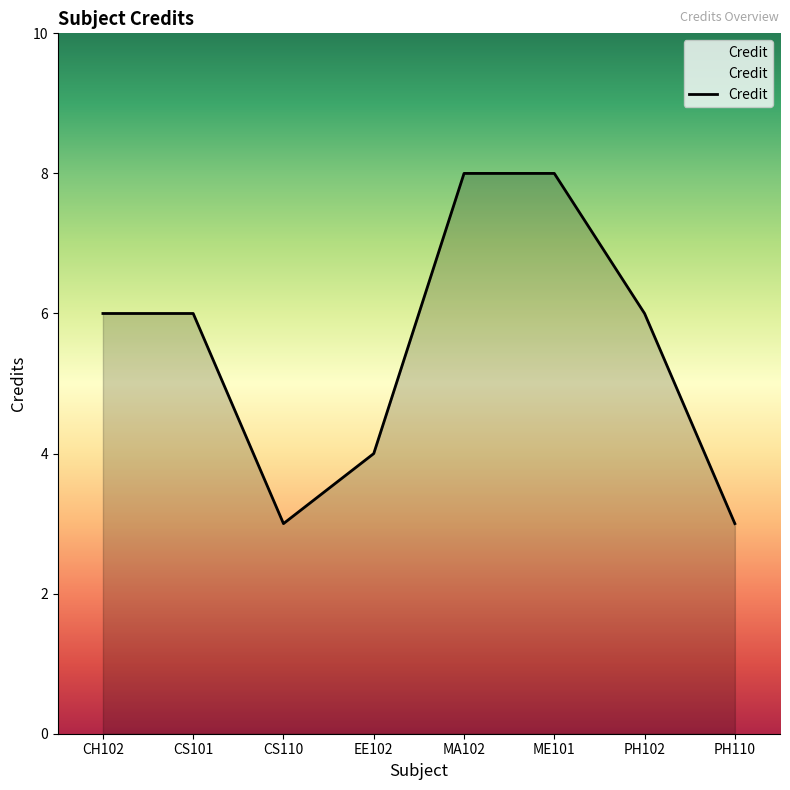

What is the greatest value displayed?

8